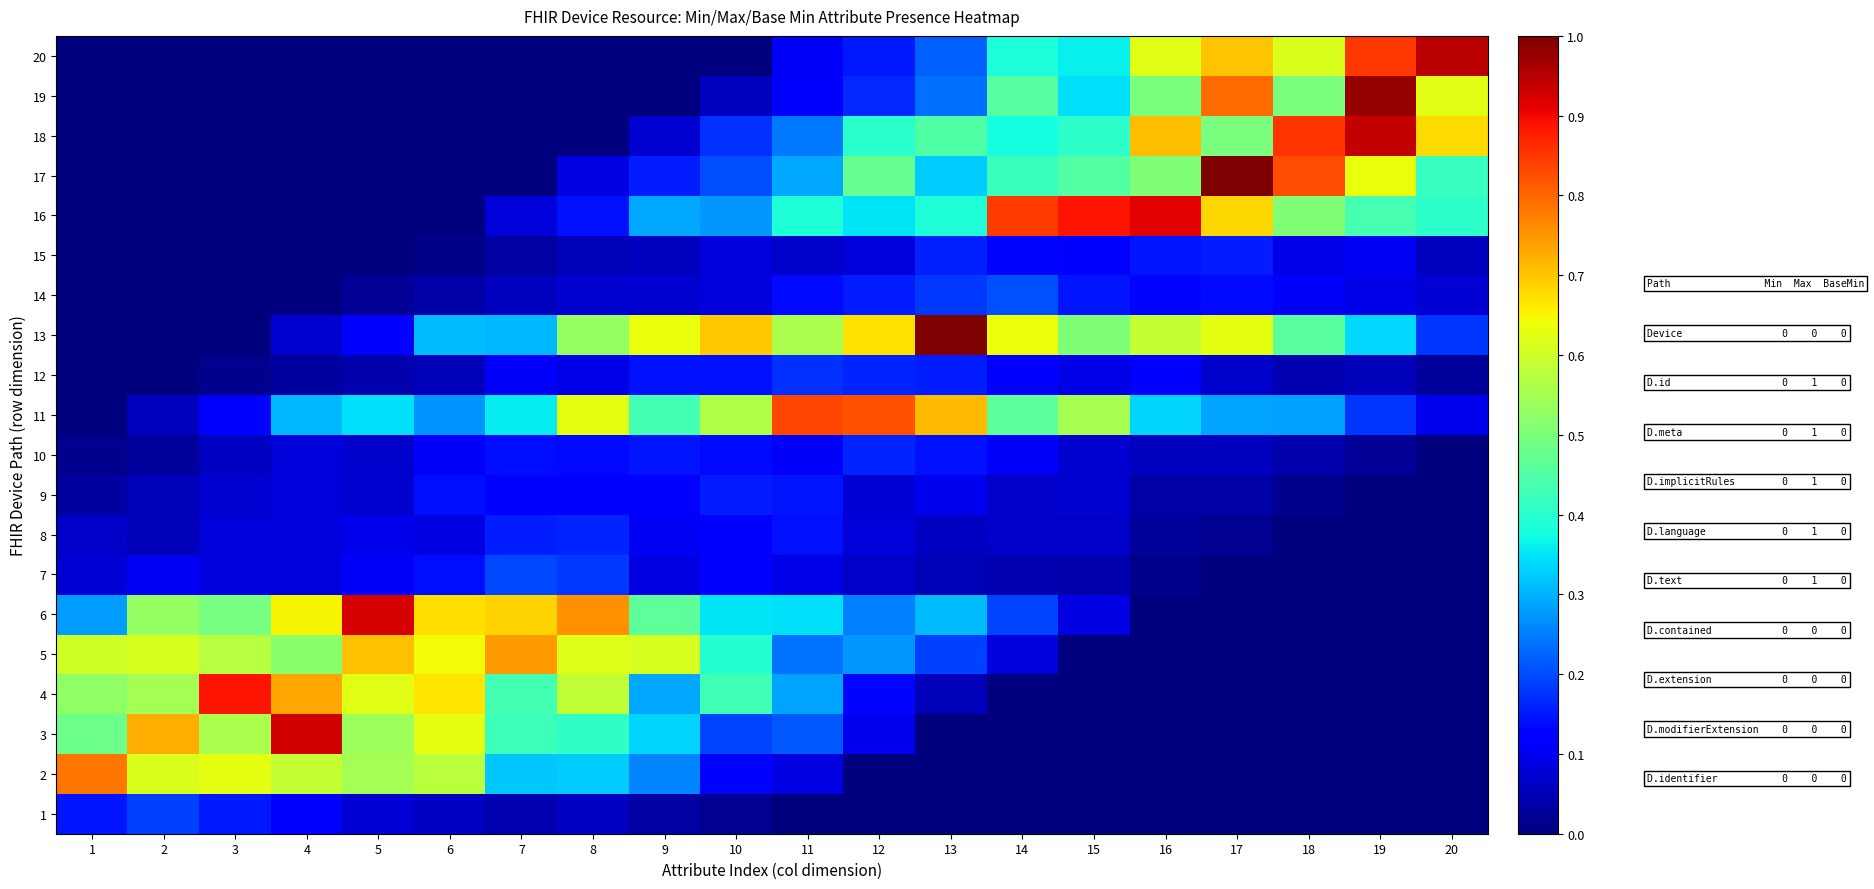

Rank the series by their maximum value, from lowest to highest.

9, 15, 8, 10, 12, 1, 7, 14, 5, 2, 11, 4, 16, 6, 3, 18, 20, 19, 13, 17